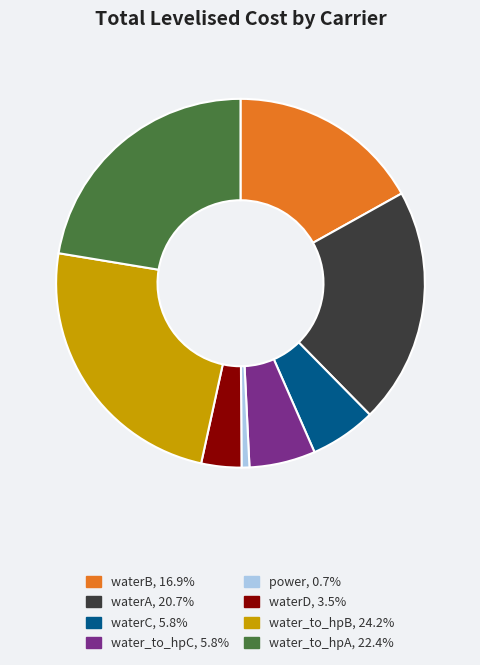

Which category has the biggest portion of the pie?

water_to_hpB